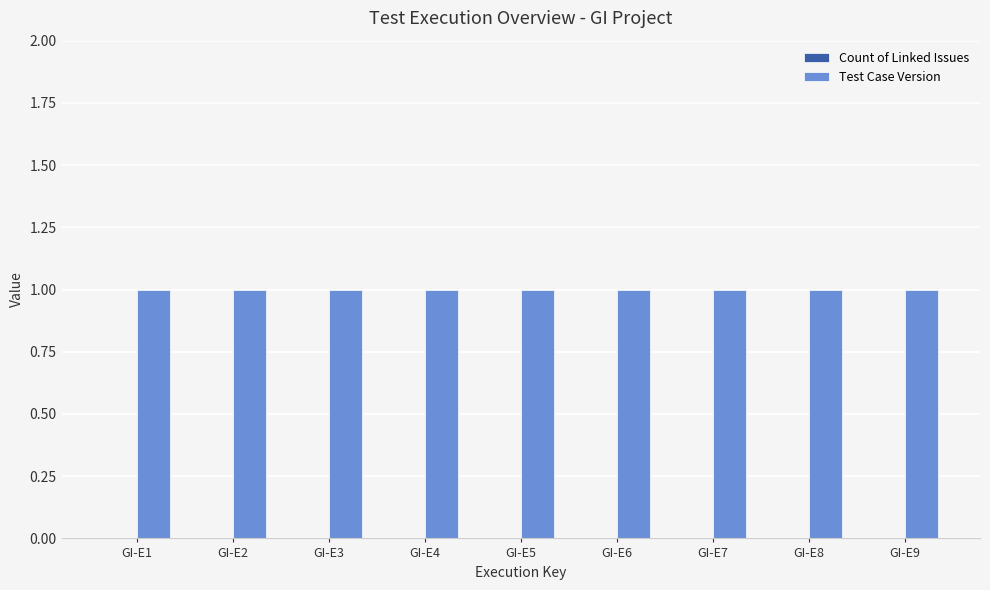

Reading left to right, extract all data points from this chart.

Count of Linked Issues: GI-E1=0	GI-E2=0	GI-E3=0	GI-E4=0	GI-E5=0	GI-E6=0	GI-E7=0	GI-E8=0	GI-E9=0
Test Case Version: GI-E1=1	GI-E2=1	GI-E3=1	GI-E4=1	GI-E5=1	GI-E6=1	GI-E7=1	GI-E8=1	GI-E9=1